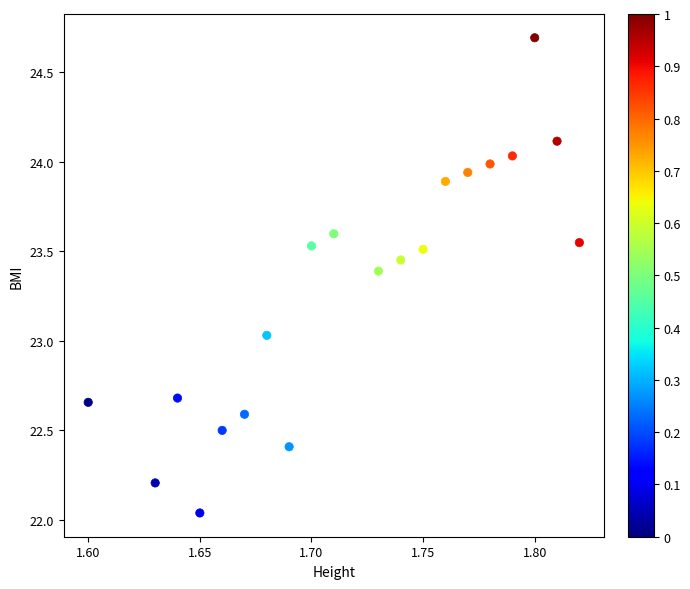

What is the range of Y values (max minus min)?

2.7